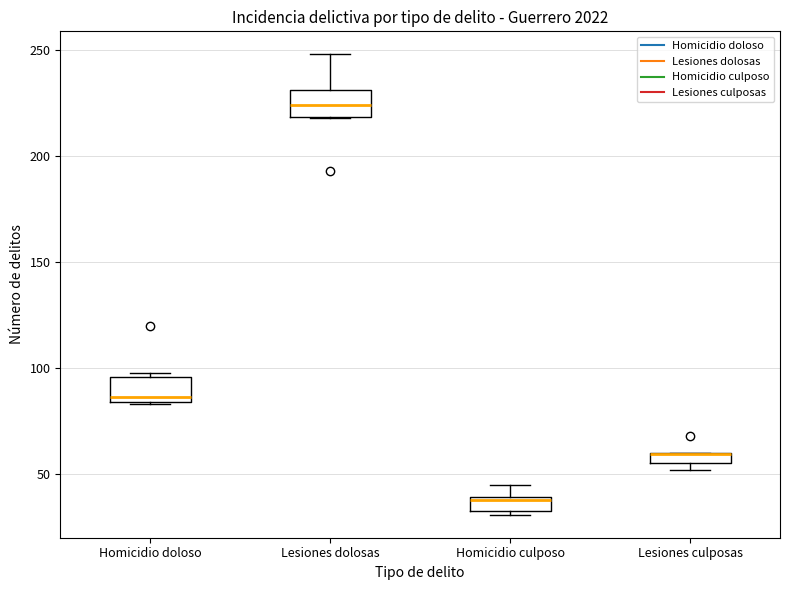

Where is the upper edge of the box for Homicidio doloso on the y-axis? The values are not printed on the chart, so give them approximately, as read against the axis.

95